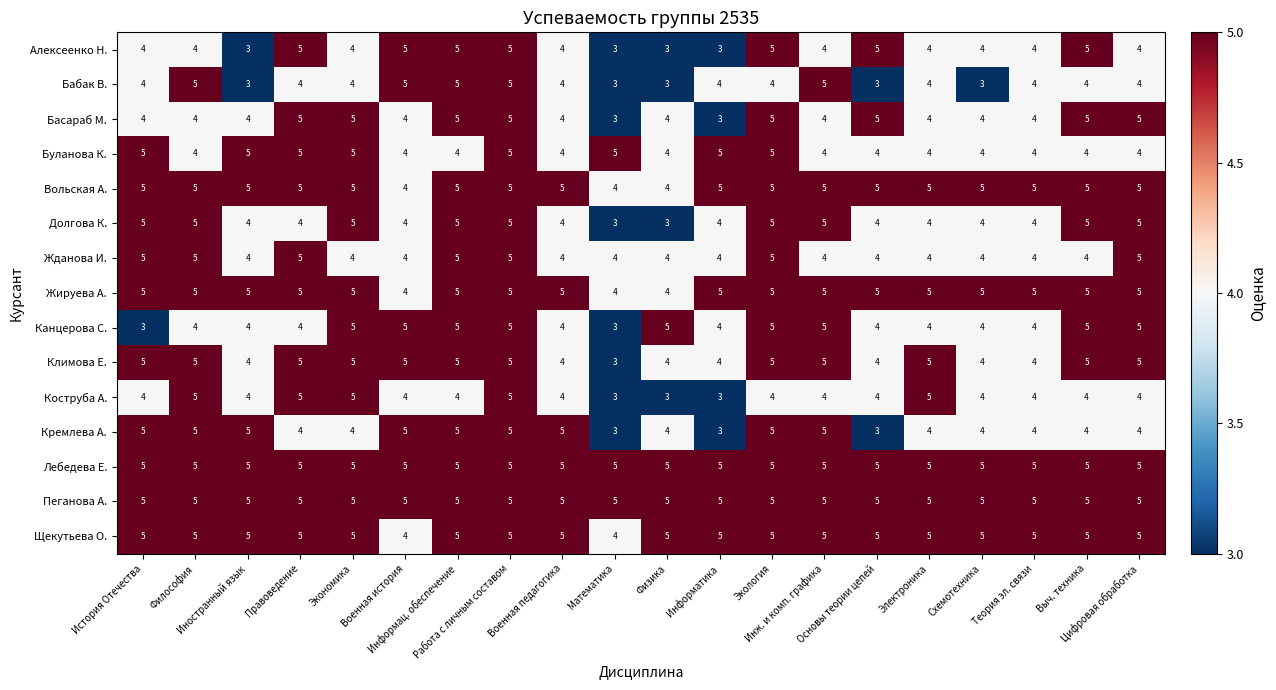

What is the lowest value of the Жданова И. series?

4